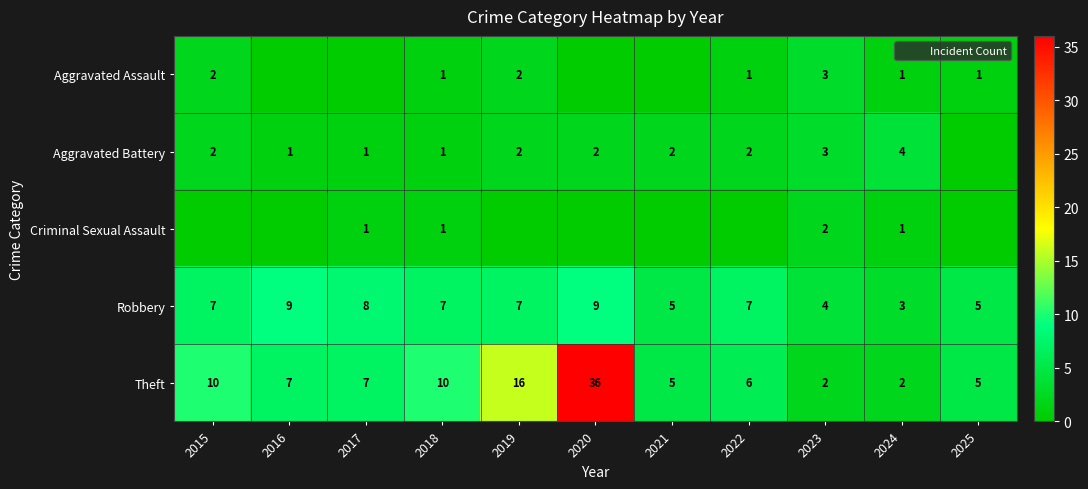

The value of Theft at 2025 is 5. True or false?

True